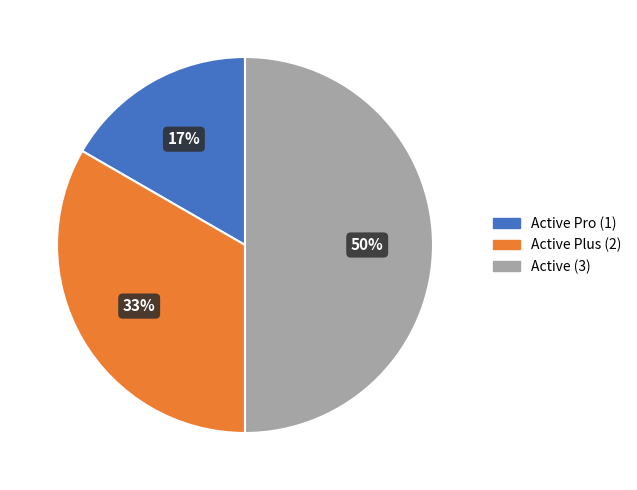

How many slices are in this pie chart?

3